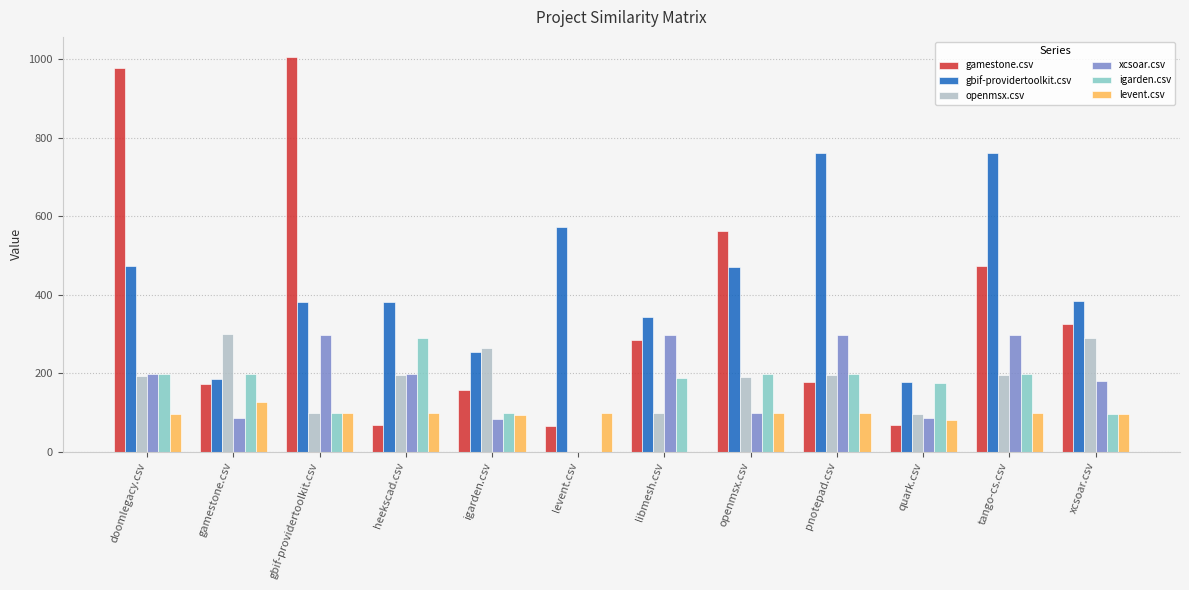

What is the sum of the gbif-providertoolkit.csv values at xcsoar.csv and quark.csv?

558.5